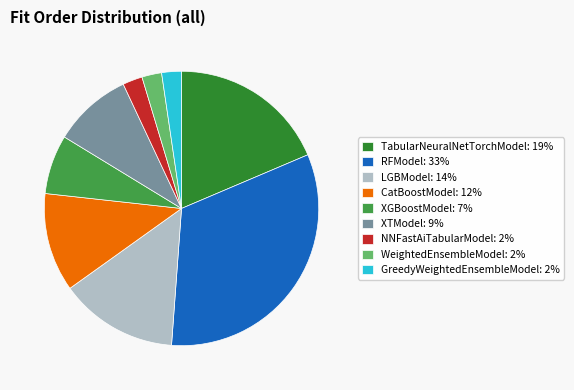

Which slice is the largest?

RFModel: 33%